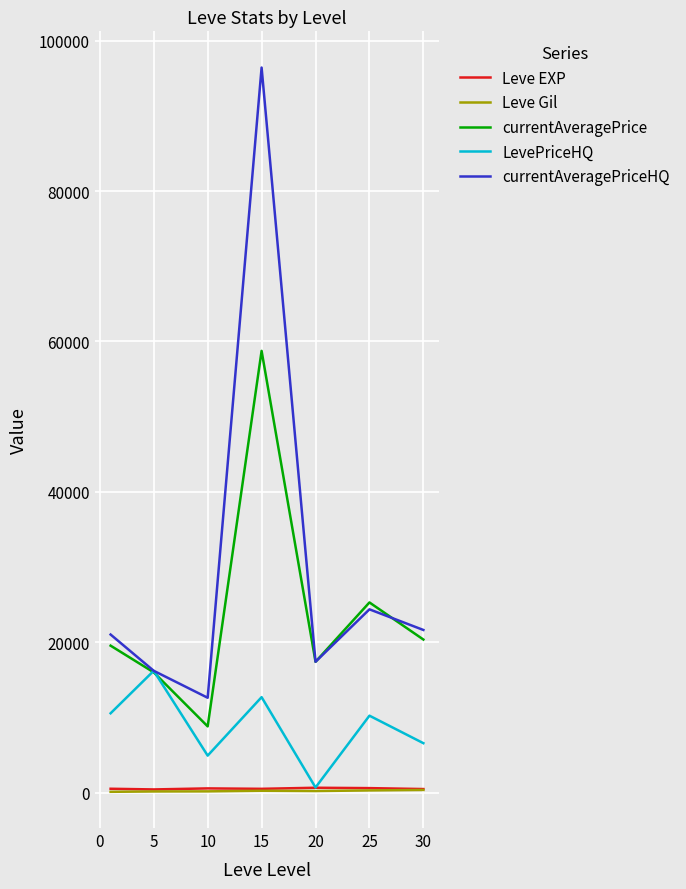

Which series has the largest total across all categories?

currentAveragePriceHQ